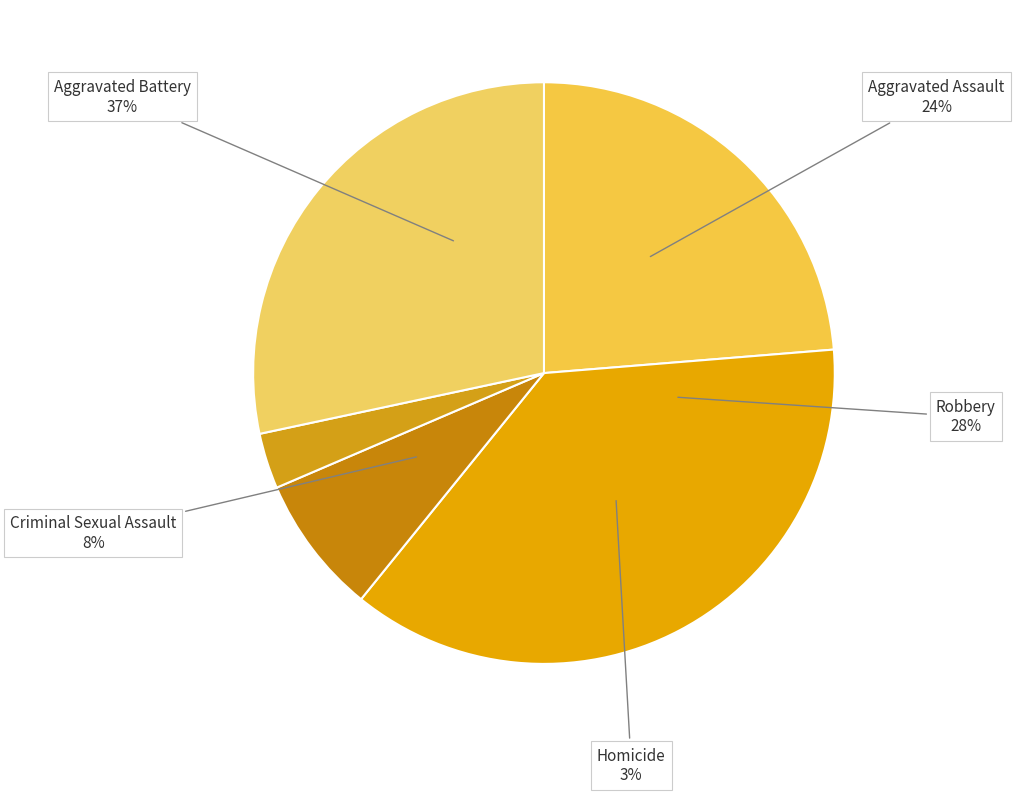

Do Robbery and Homicide together represent more than half of the pie?

No